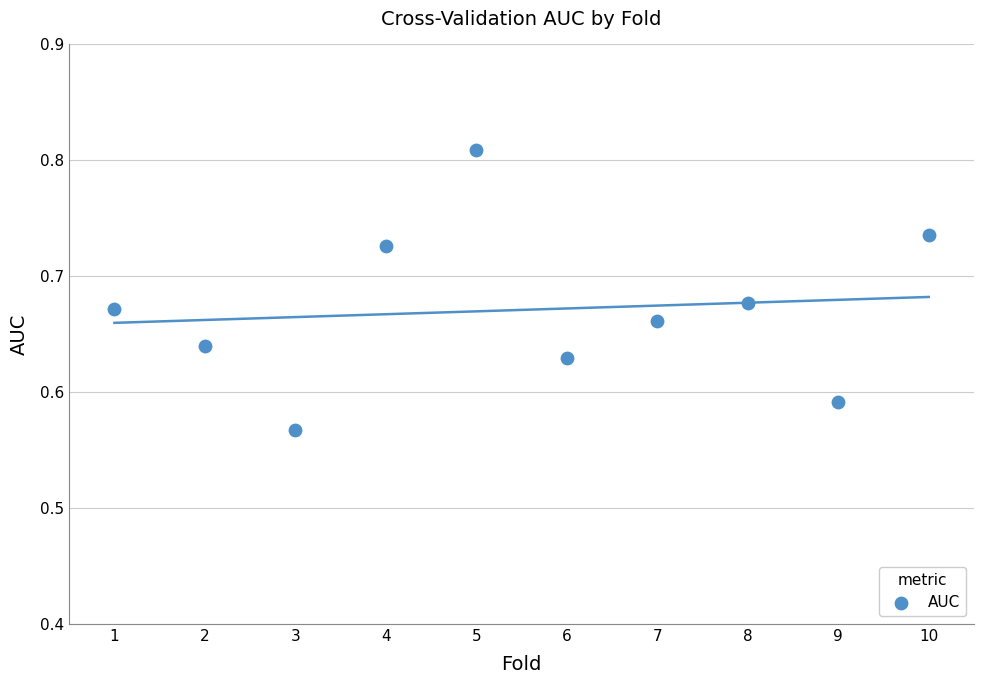

What is the average X value?

5.5